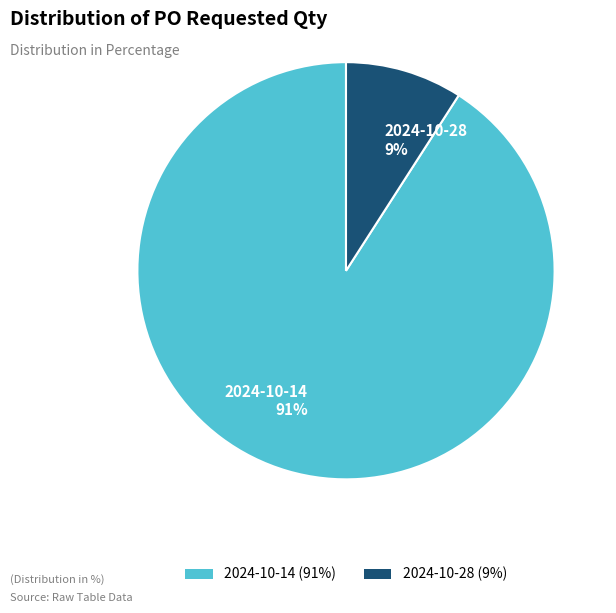

The 2024-10-28 slice represents 3% of the pie. True or false?

False